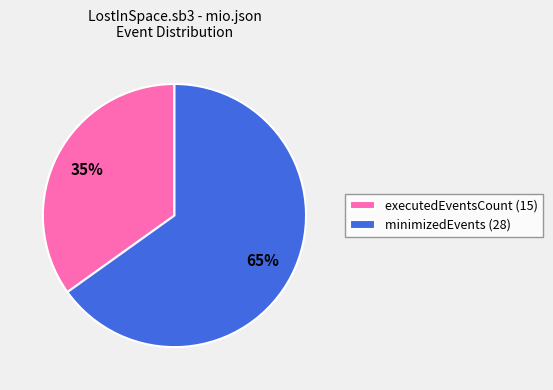

To the nearest percent, what is the difference between the largest and smallest slice percentages?

30%